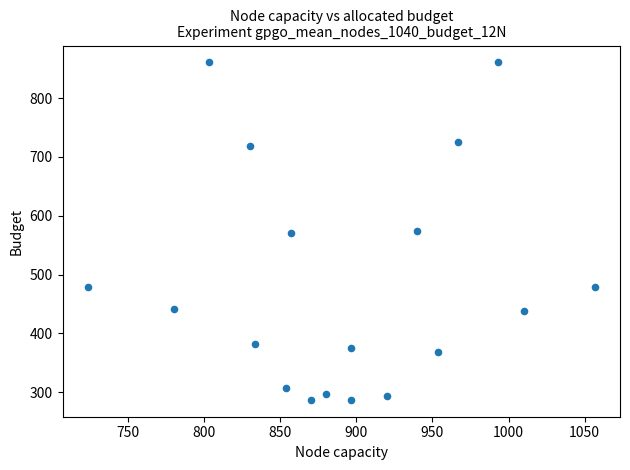

Count the number of points in this scatter plot.

18